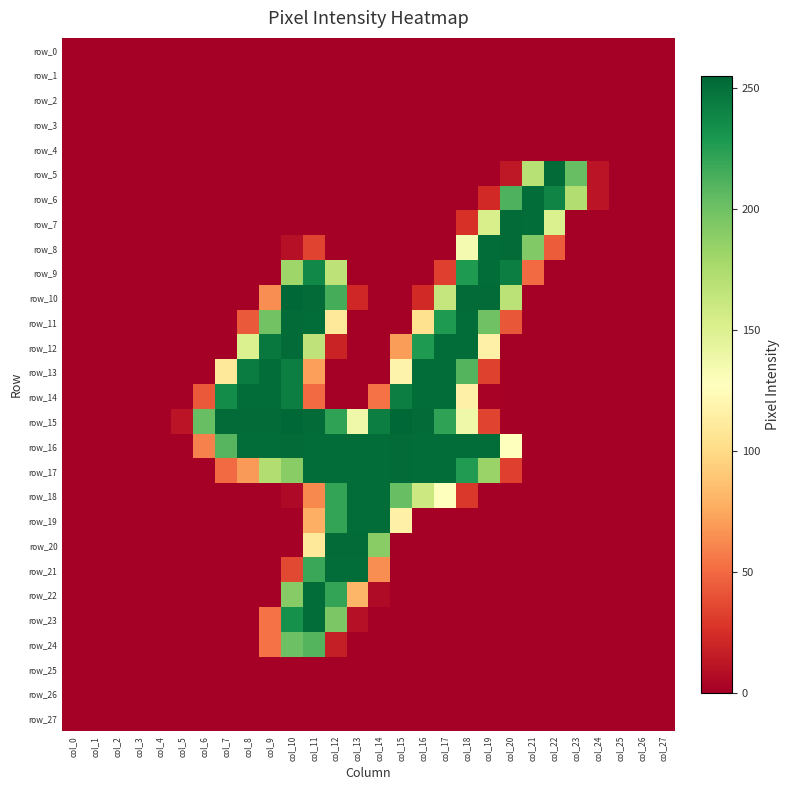

Reading left to right, list all the values displayed in this chart.

row_0: 0	0	0	0	0	0	0	0	0	0	0	0	0	0	0	0	0	0	0	0	0	0	0	0	0	0	0	0
row_1: 0	0	0	0	0	0	0	0	0	0	0	0	0	0	0	0	0	0	0	0	0	0	0	0	0	0	0	0
row_2: 0	0	0	0	0	0	0	0	0	0	0	0	0	0	0	0	0	0	0	0	0	0	0	0	0	0	0	0
row_3: 0	0	0	0	0	0	0	0	0	0	0	0	0	0	0	0	0	0	0	0	0	0	0	0	0	0	0	0
row_4: 0	0	0	0	0	0	0	0	0	0	0	0	0	0	0	0	0	0	0	0	0	0	0	0	0	0	0	0
row_5: 0	0	0	0	0	0	0	0	0	0	0	0	0	0	0	0	0	0	0	0	13	170	253	203	11	0	0	0
row_6: 0	0	0	0	0	0	0	0	0	0	0	0	0	0	0	0	0	0	0	22	212	252	240	173	11	0	0	0
row_7: 0	0	0	0	0	0	0	0	0	0	0	0	0	0	0	0	0	0	26	153	253	252	151	0	0	0	0	0
row_8: 0	0	0	0	0	0	0	0	0	0	9	34	0	0	0	0	0	0	134	252	253	193	44	0	0	0	0	0
row_9: 0	0	0	0	0	0	0	0	0	0	181	238	167	0	0	0	0	32	228	252	243	50	0	0	0	0	0	0
row_10: 0	0	0	0	0	0	0	0	0	64	255	253	215	21	0	0	22	163	253	253	168	0	0	0	0	0	0	0
row_11: 0	0	0	0	0	0	0	0	43	199	253	252	110	0	0	0	104	228	252	200	42	0	0	0	0	0	0	0
row_12: 0	0	0	0	0	0	0	0	151	246	253	166	19	0	0	70	228	252	252	116	0	0	0	0	0	0	0	0
row_13: 0	0	0	0	0	0	0	110	244	252	243	71	0	0	0	118	252	252	210	33	0	0	0	0	0	0	0	0
row_14: 0	0	0	0	0	0	43	236	252	252	243	50	0	0	53	243	252	252	116	2	0	0	0	0	0	0	0	0
row_15: 0	0	0	0	0	11	203	253	253	253	255	253	222	138	243	255	253	222	138	34	0	0	0	0	0	0	0	0
row_16: 0	0	0	0	0	0	59	209	252	252	253	252	252	252	252	253	252	252	252	252	127	0	0	0	0	0	0	0
row_17: 0	0	0	0	0	0	0	50	69	173	190	252	252	252	252	253	252	252	227	183	32	0	0	0	0	0	0	0
row_18: 0	0	0	0	0	0	0	0	0	0	5	62	221	252	252	203	160	128	29	0	0	0	0	0	0	0	0	0
row_19: 0	0	0	0	0	0	0	0	0	0	0	78	221	252	252	116	0	0	0	0	0	0	0	0	0	0	0	0
row_20: 0	0	0	0	0	0	0	0	0	0	0	110	253	253	190	0	0	0	0	0	0	0	0	0	0	0	0	0
row_21: 0	0	0	0	0	0	0	0	0	0	36	219	252	252	64	0	0	0	0	0	0	0	0	0	0	0	0	0
row_22: 0	0	0	0	0	0	0	0	0	0	191	252	221	81	6	0	0	0	0	0	0	0	0	0	0	0	0	0
row_23: 0	0	0	0	0	0	0	0	0	53	233	252	195	9	0	0	0	0	0	0	0	0	0	0	0	0	0	0
row_24: 0	0	0	0	0	0	0	0	0	53	201	210	16	0	0	0	0	0	0	0	0	0	0	0	0	0	0	0
row_25: 0	0	0	0	0	0	0	0	0	0	0	0	0	0	0	0	0	0	0	0	0	0	0	0	0	0	0	0
row_26: 0	0	0	0	0	0	0	0	0	0	0	0	0	0	0	0	0	0	0	0	0	0	0	0	0	0	0	0
row_27: 0	0	0	0	0	0	0	0	0	0	0	0	0	0	0	0	0	0	0	0	0	0	0	0	0	0	0	0